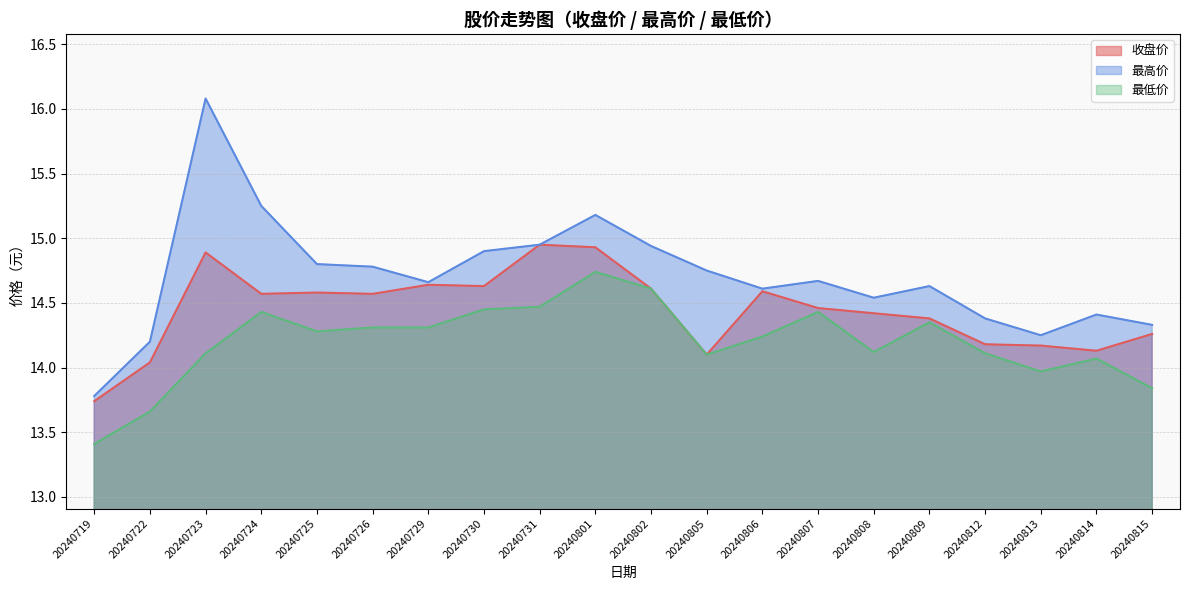

At which category is the sum across all series the highest?

20240723